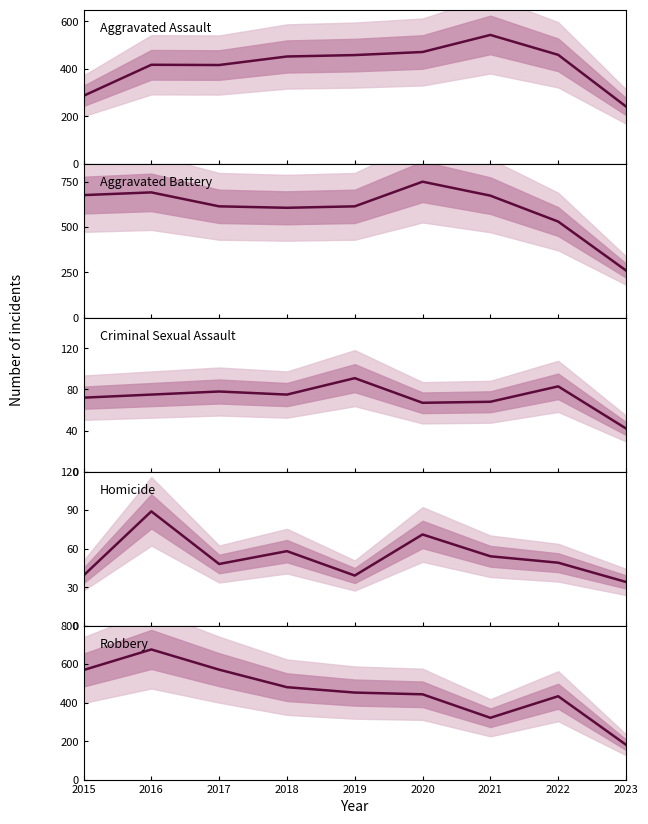

How many interior local peaks does the Aggravated Battery series have?

2